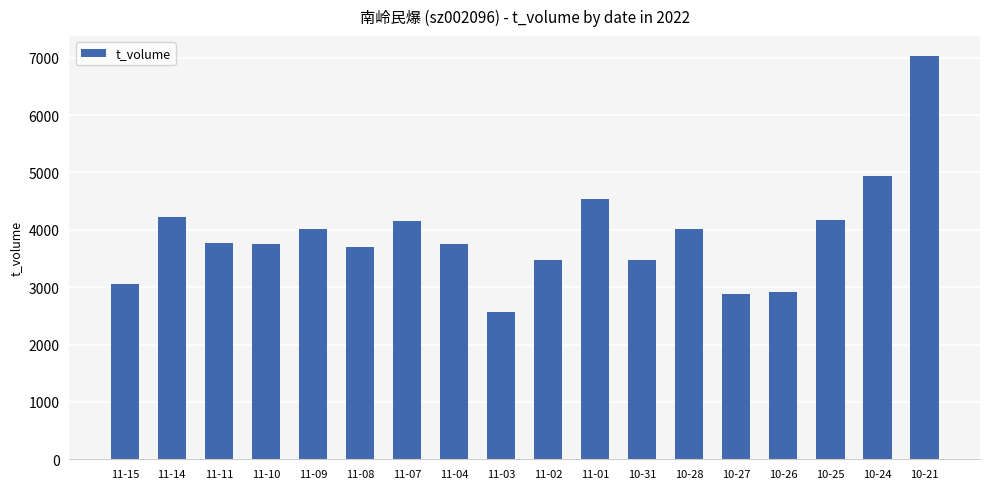

Which category has the highest value across all series?

10-21